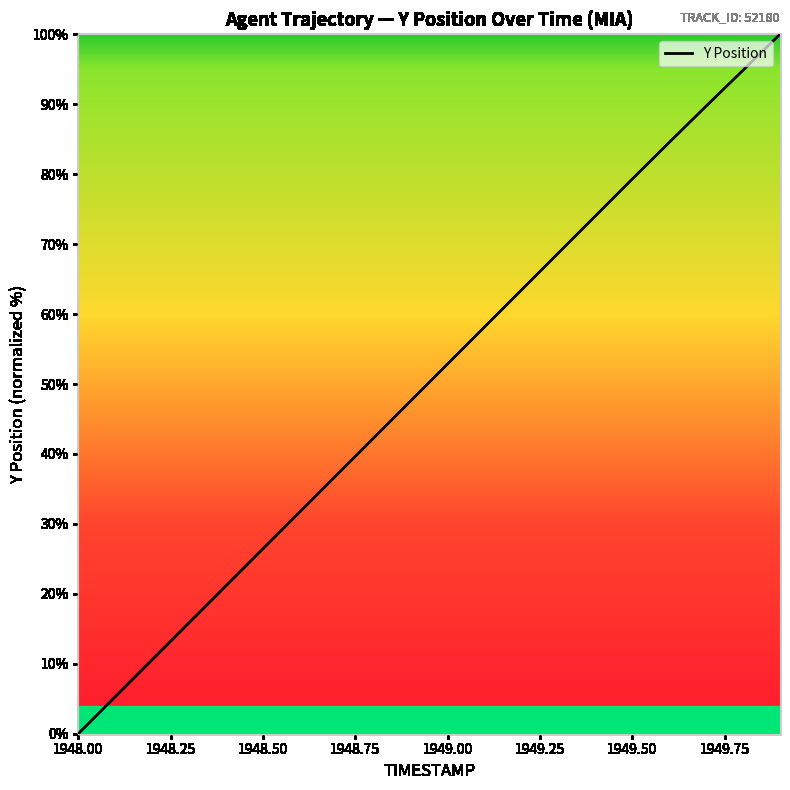

What is the difference between the maximum and minimum values?

100.0